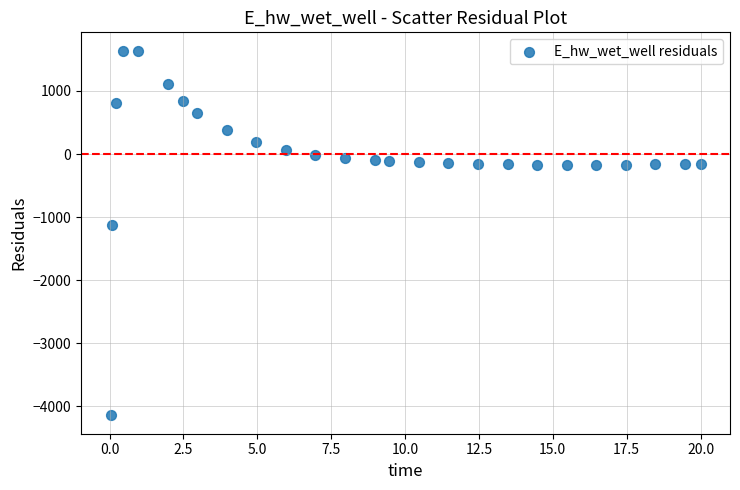

What is the range of Y values (max minus min)?

5783.6